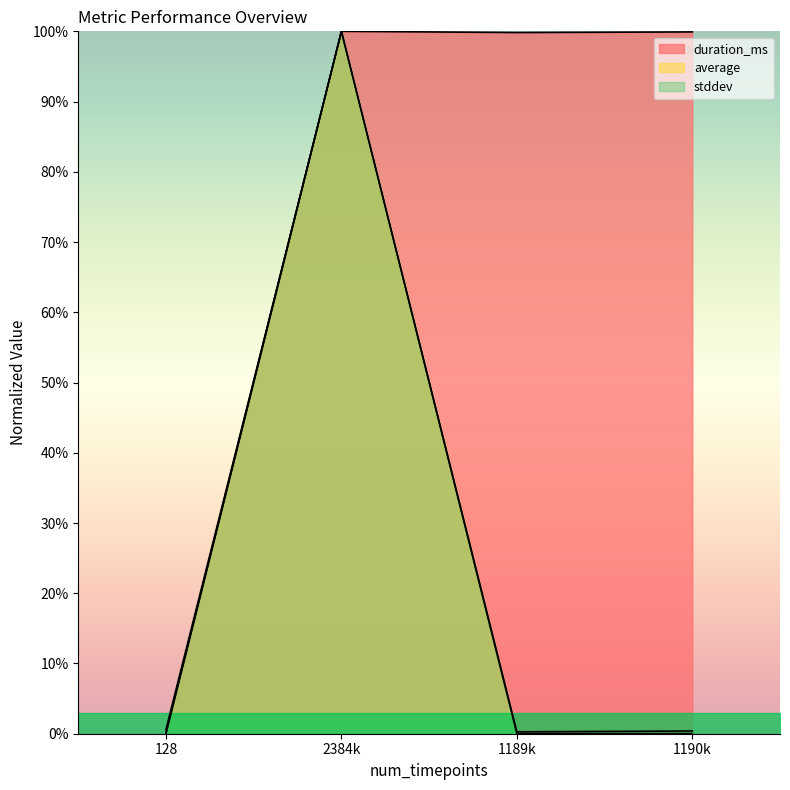

How many series are shown in this chart?

3